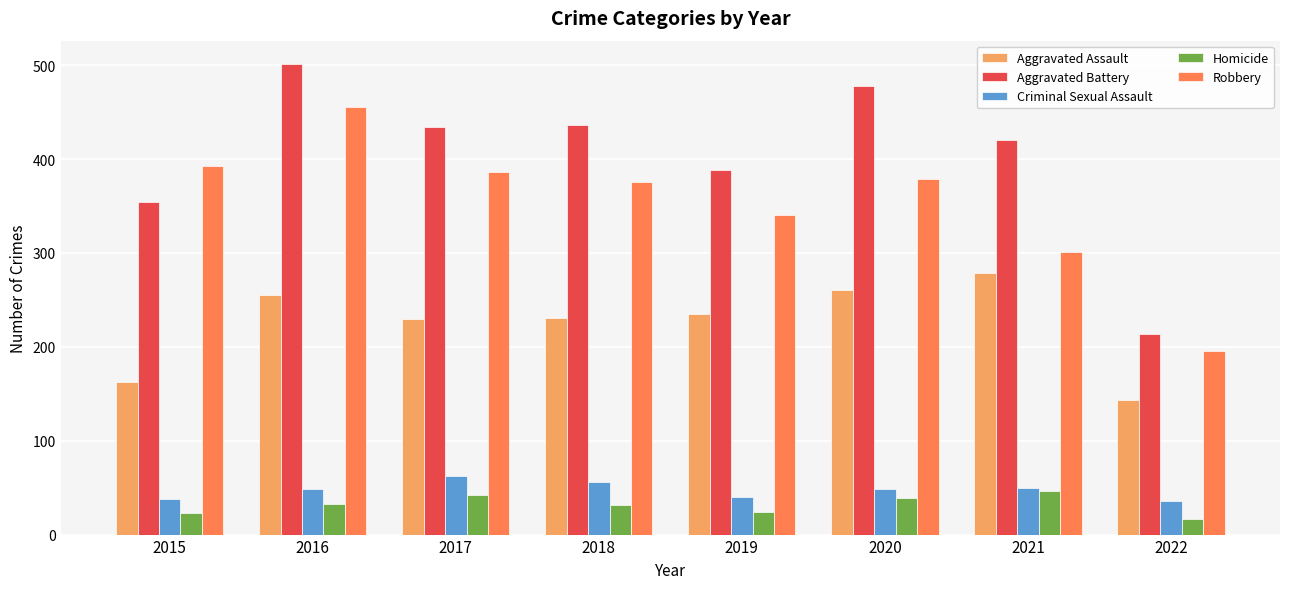

What is the difference between the Robbery values at 2017 and 2018?

11